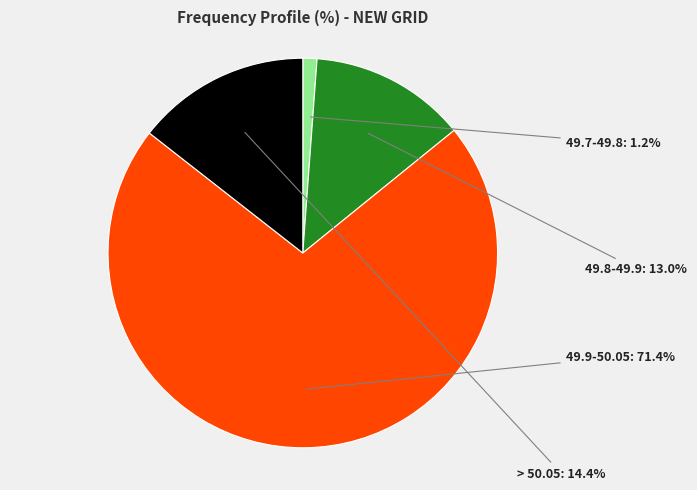

Is there any slice that represents more than half of the pie?

Yes